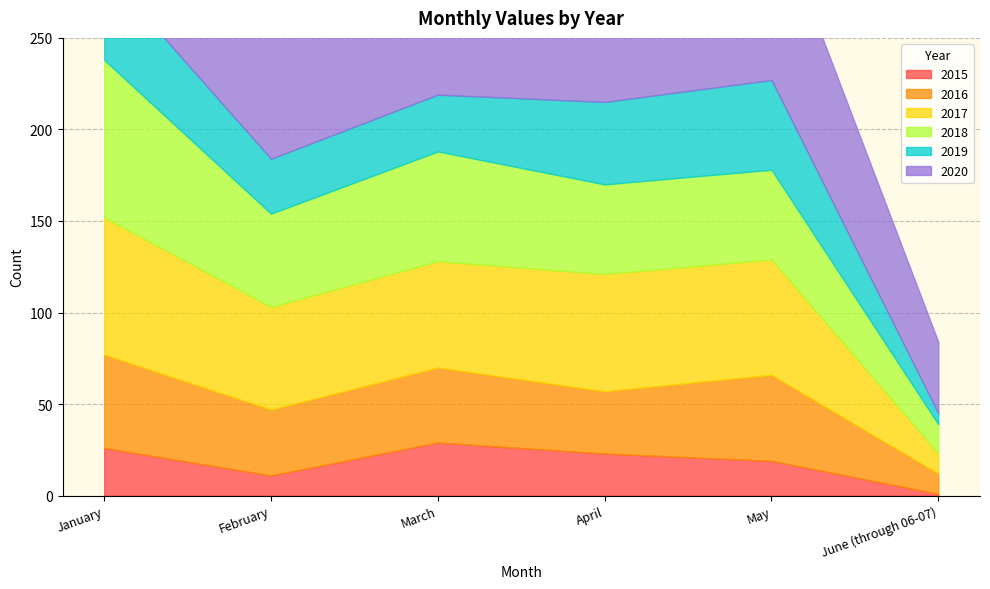

What is the value of the 2019 point at the 2nd from the left?

30